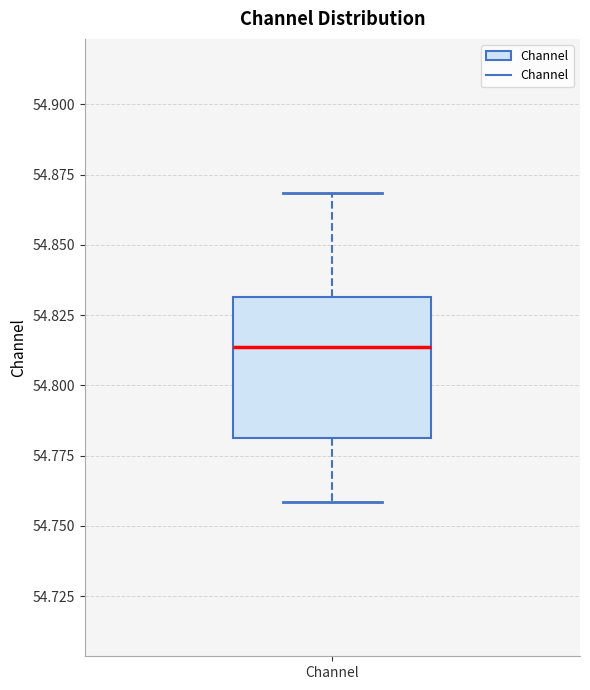

Transcribe this box plot: give where the median line is, the range the box spans, and where the two whiskers end, as read against the y-axis. The values are not printed on the chart, so give them approximately, as read against the axis.

median 54.815, box 54.780 to 54.830, whiskers 54.760 to 54.870